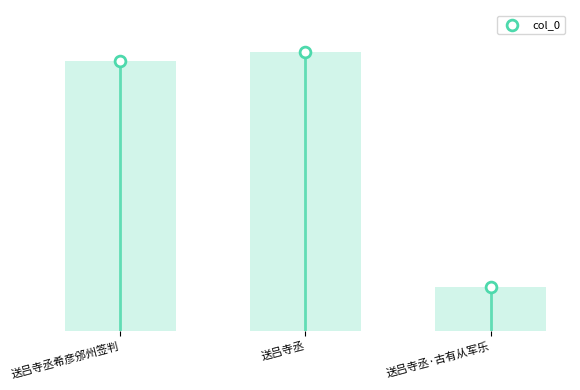

What is the change in value from 送吕寺丞希彦邠州签判 to 送吕寺丞·古有从军乐?

-830795